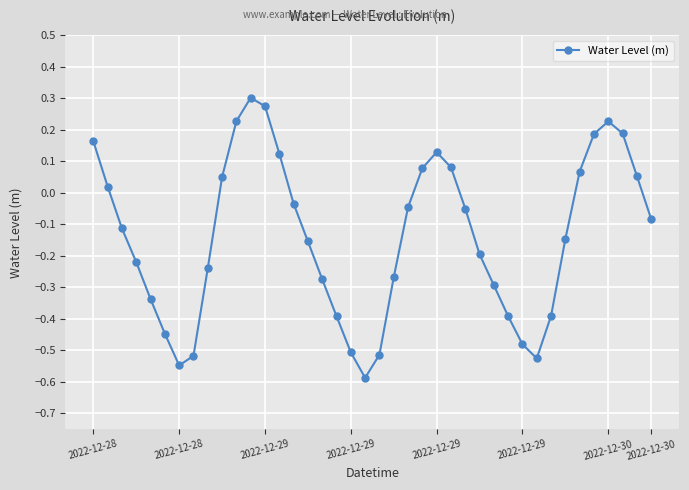

What is the difference between the maximum and second lowest values?

0.9